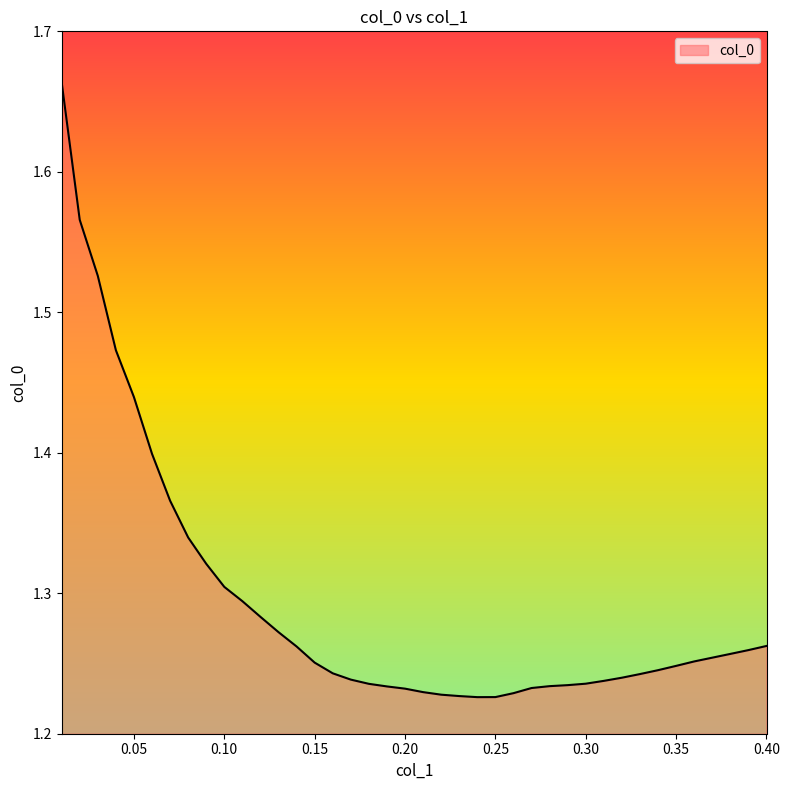

Does the chart display data point markers on the line(s)?

No